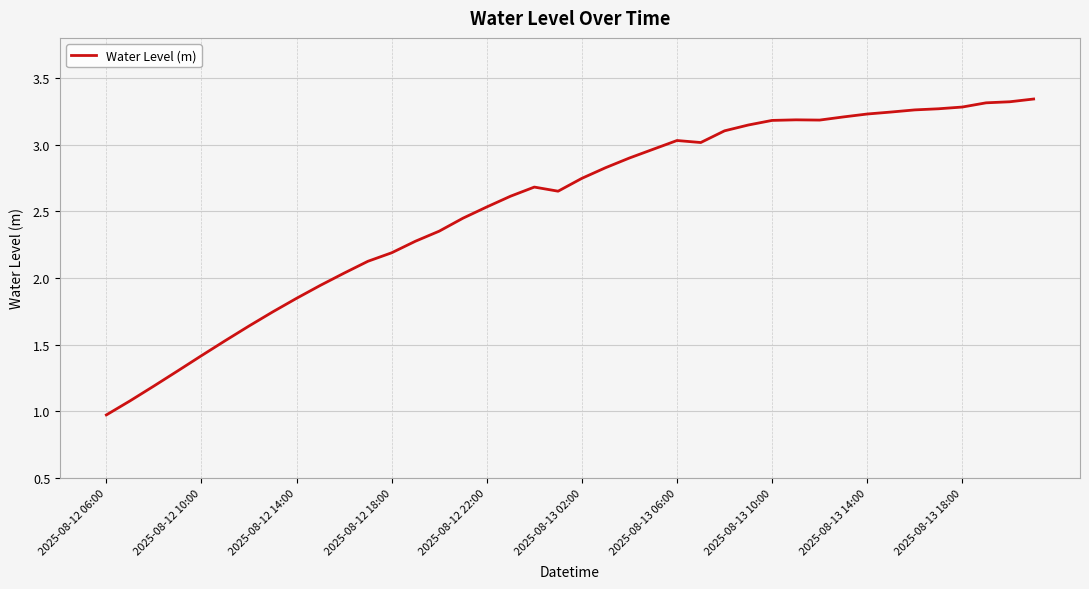

What is the minimum value shown in the chart?

1.0